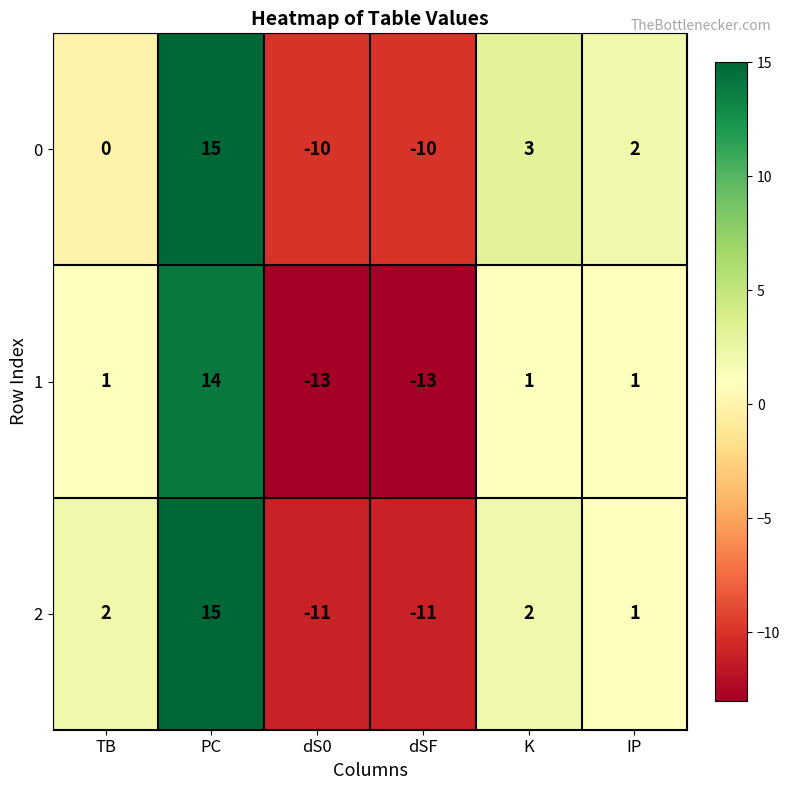

Is the value of 0 at dSF greater than the value of 1 at TB?

No